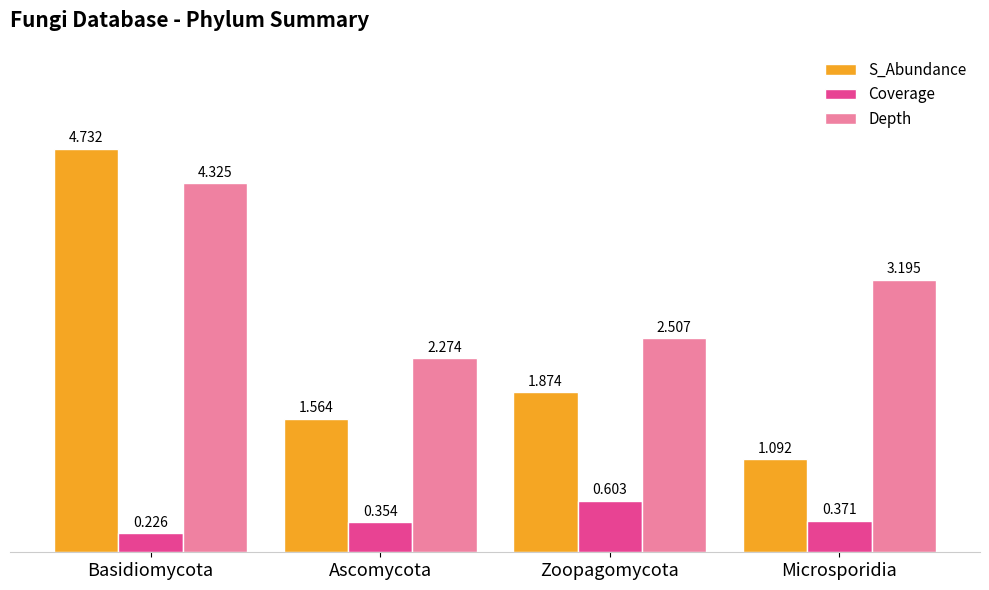

How many bars are there in each group?

3